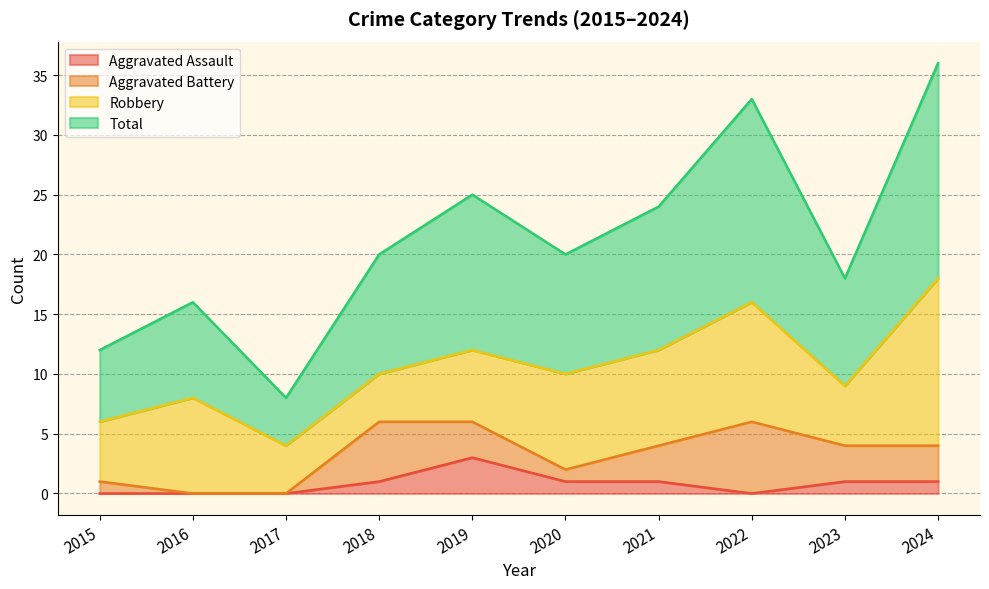

Between 2015 and 2021, which series saw the biggest shift?

Total